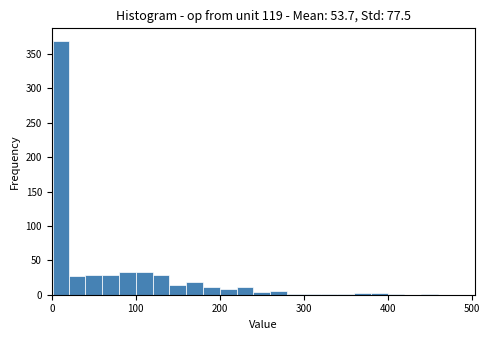

Read against the x-axis, roughly where is the centre of the tallest bar?

10